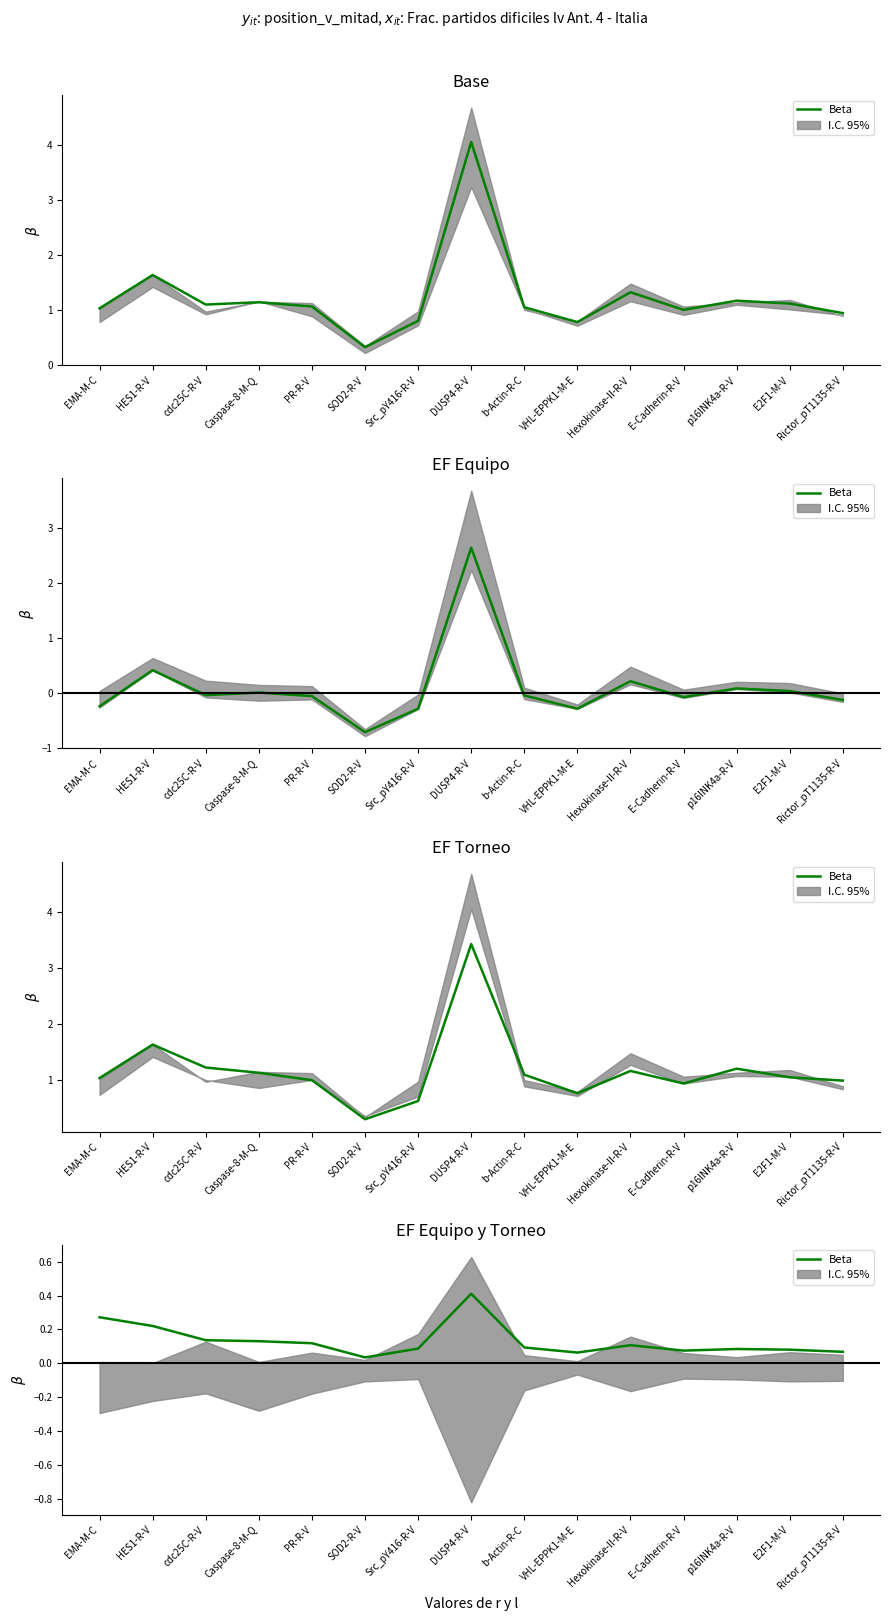

True or false: the data shows 0.0 at E-Cadherin-R-V.

False